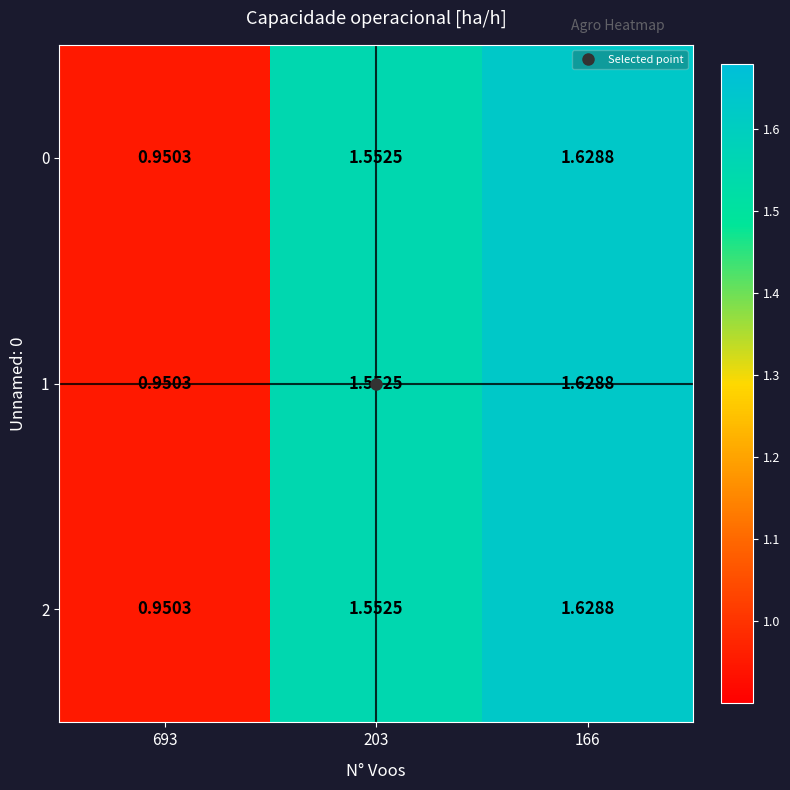

Is the value of 2 at 166 greater than the value of 1 at 693?

Yes